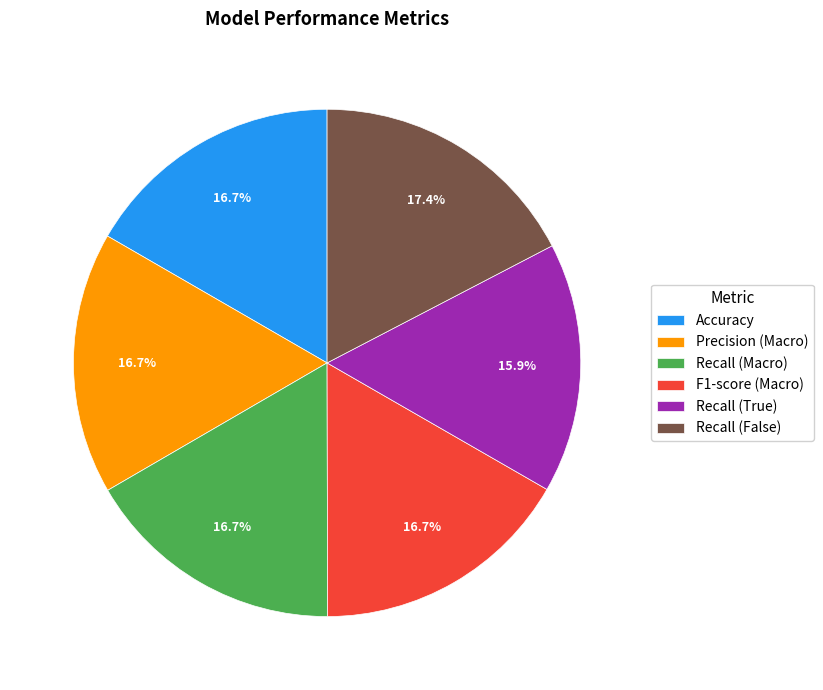

To the nearest percent, what is the average slice percentage?

17%